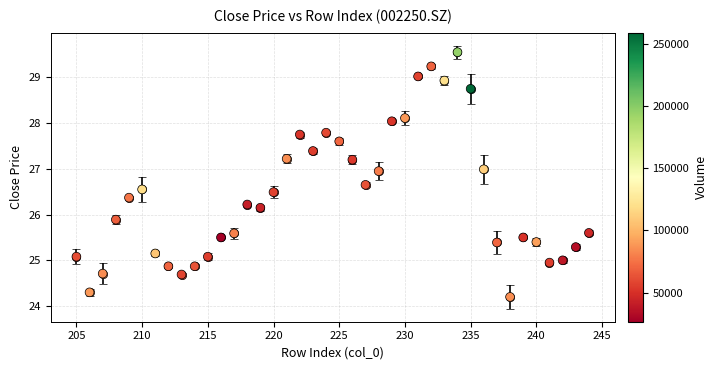

What is the range of X values (max minus min)?

39.0